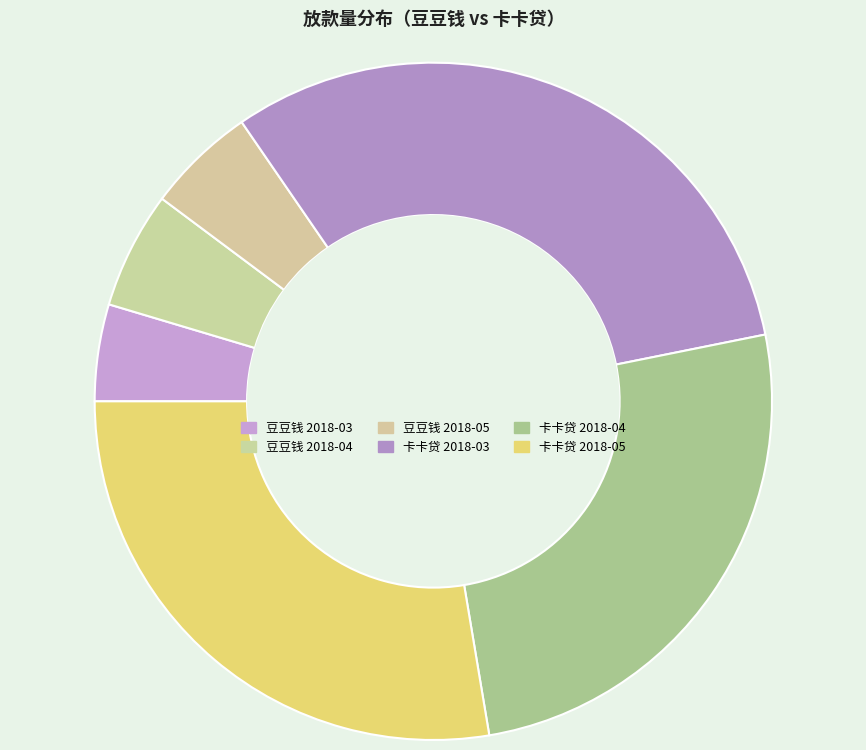

Rank the categories by value from highest to lowest.

卡卡贷 2018-03, 卡卡贷 2018-05, 卡卡贷 2018-04, 豆豆钱 2018-04, 豆豆钱 2018-05, 豆豆钱 2018-03